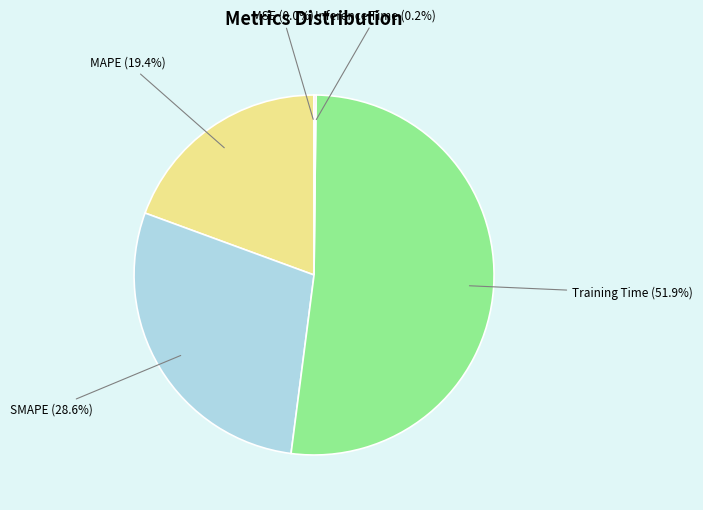

How much of the chart is everything except SMAPE?

71.4%